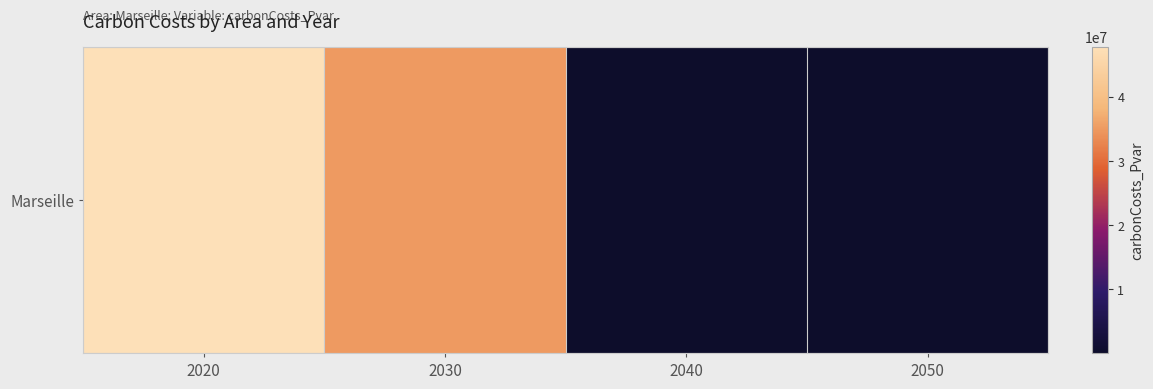

Reading right to left, transcribe all the data shown in this chart.

2050=35554.4	2040=68911.2	2030=34957691.9	2020=47784580.9